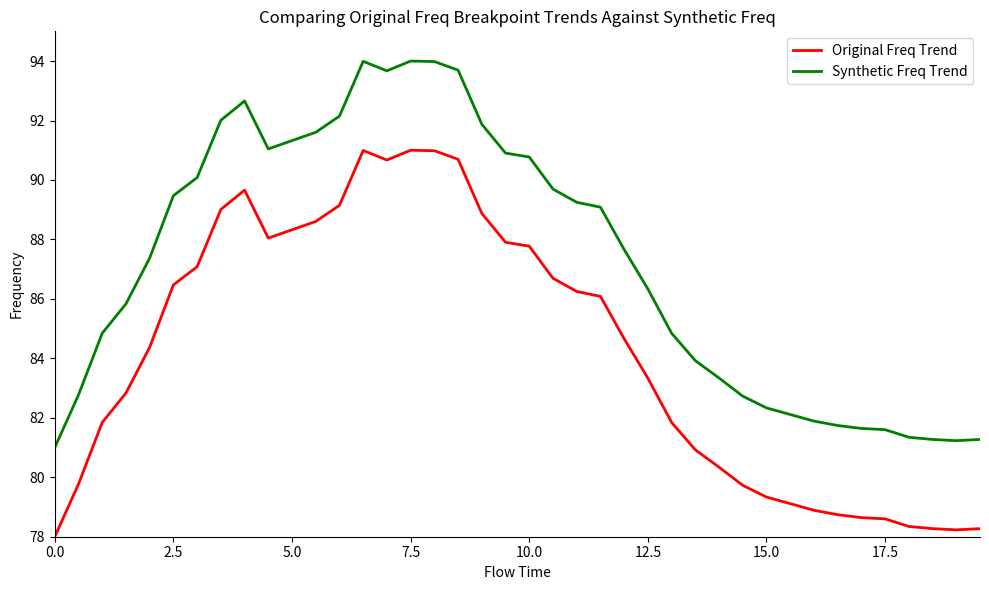

True or false: Synthetic Freq Trend and Original Freq Trend cross at least once.

False